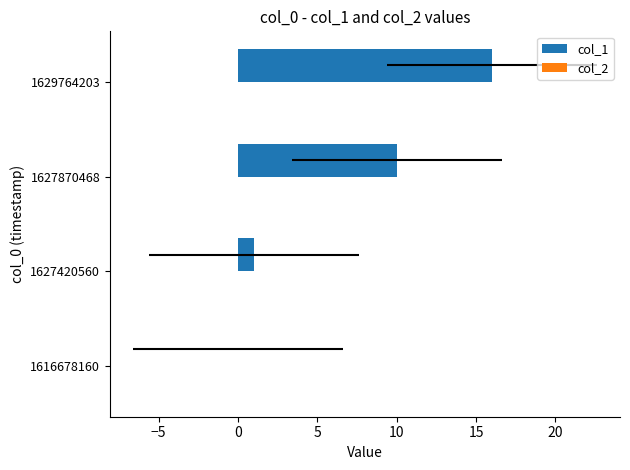

What is the average value of the col_1 series?

6.8